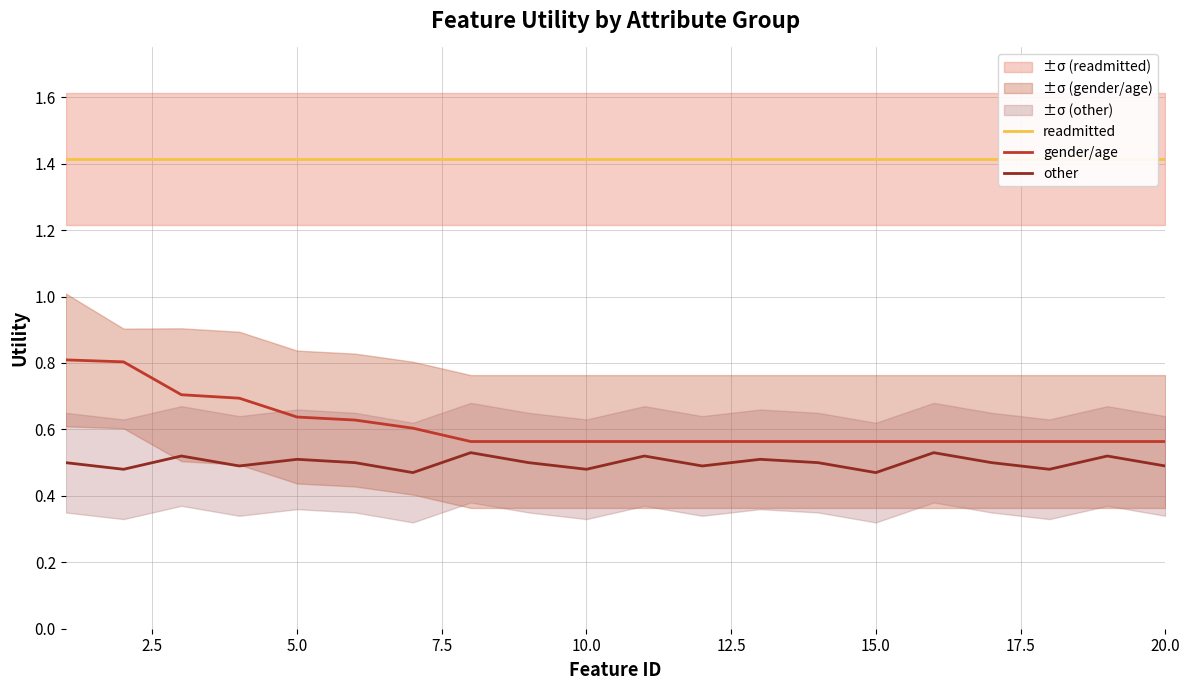

What is the difference between the maximum and minimum values in the other series?

0.1